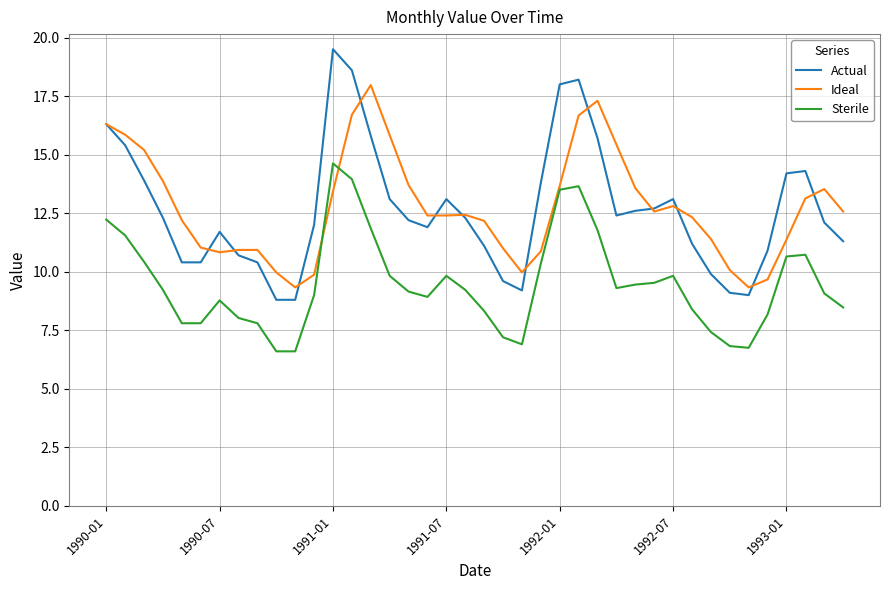

Which series has the largest range (max minus min)?

Actual